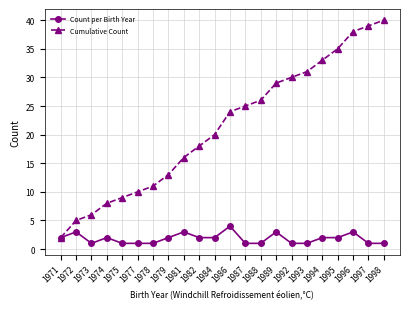

True or false: Cumulative Count has more than 0 points higher than both neighbors.

False